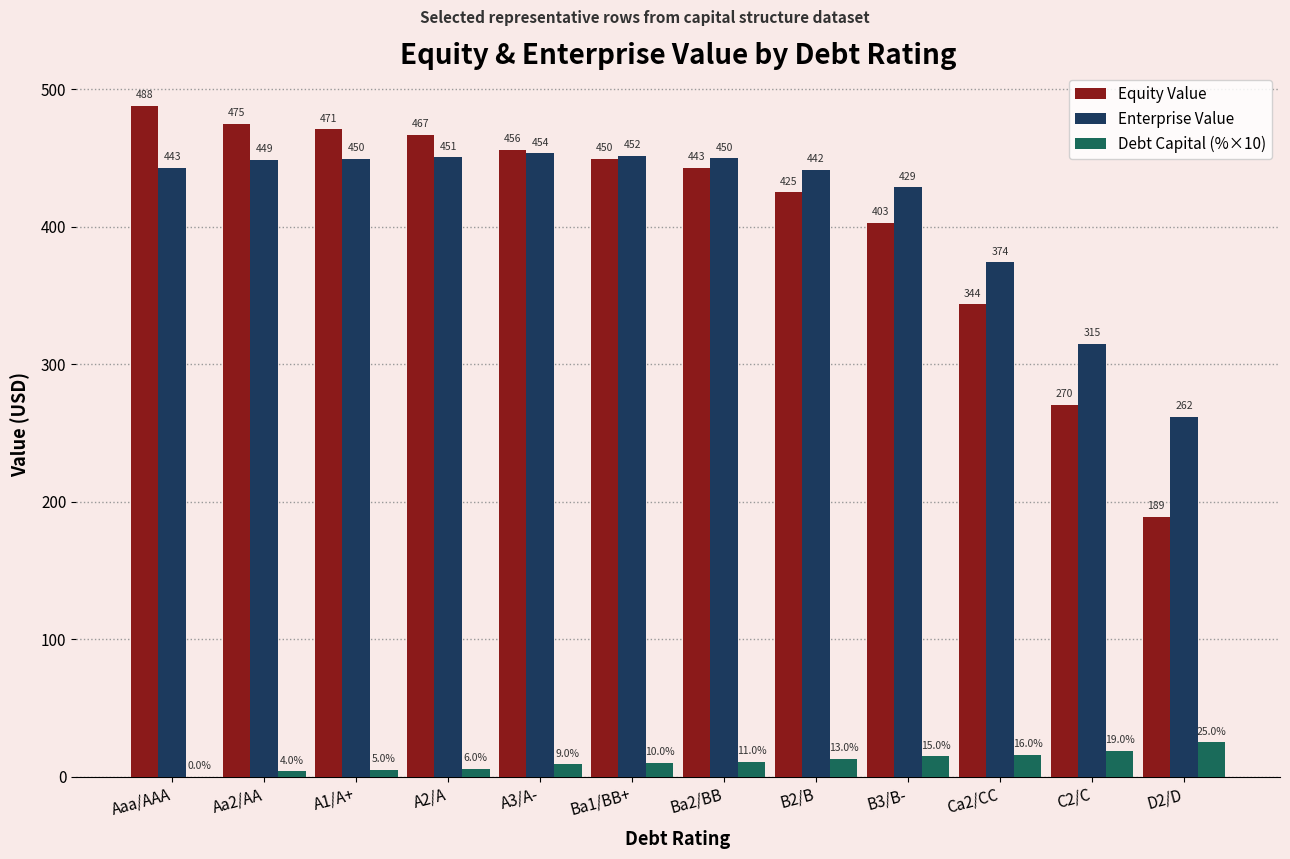

What are all the series names shown in the legend?

Equity Value, Enterprise Value, Debt Capital (%×10)